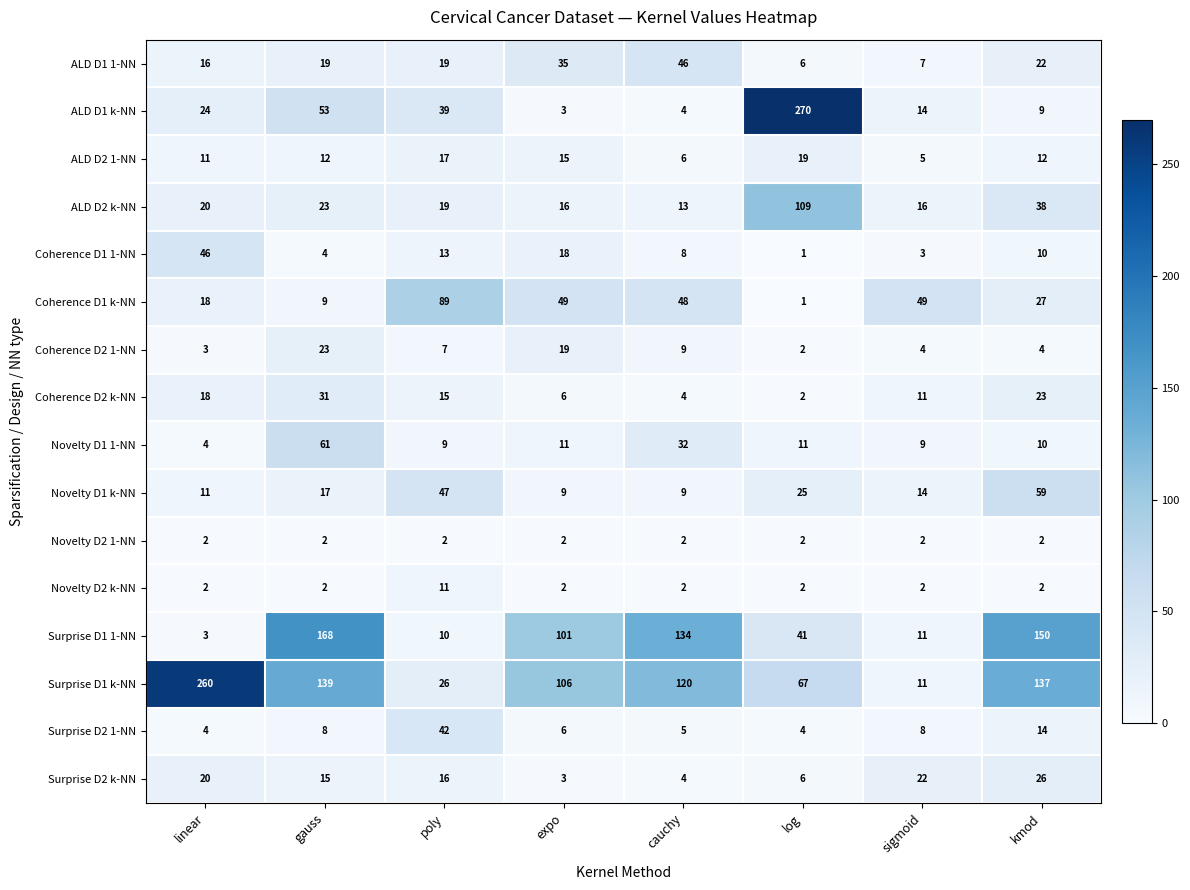

At which category is the sum across all series the highest?

gauss